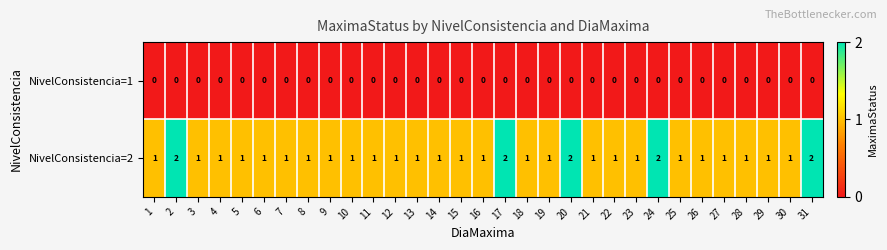

Rank the series by their average value, from lowest to highest.

NivelConsistencia=1, NivelConsistencia=2